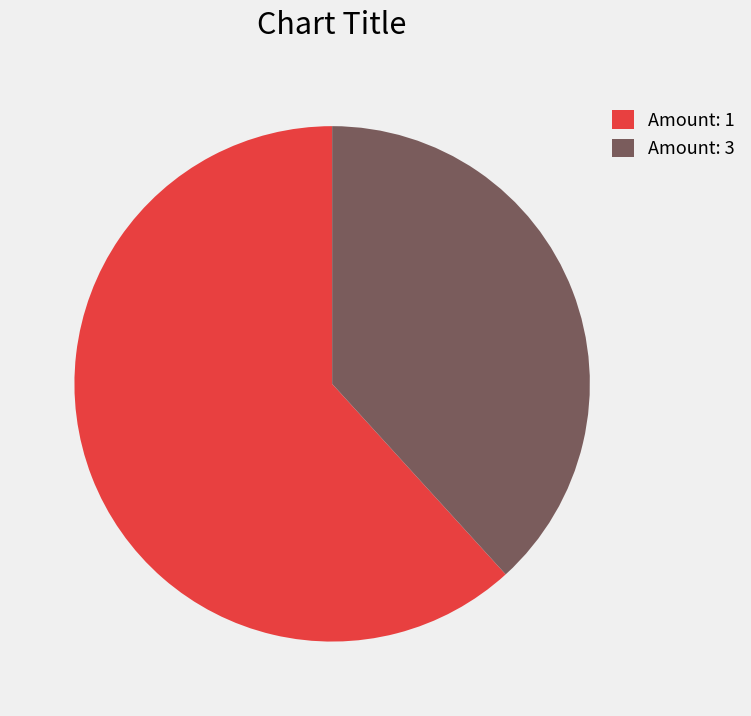

The Amount: 1 slice represents 47% of the pie. True or false?

False